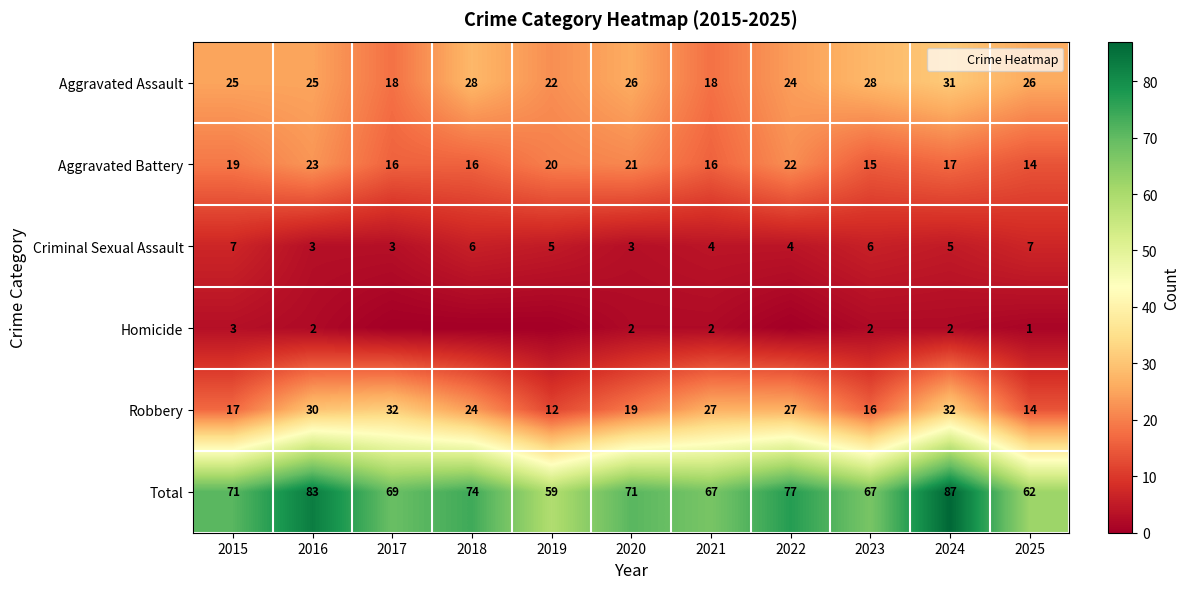

Count the number of data series in this chart.

6